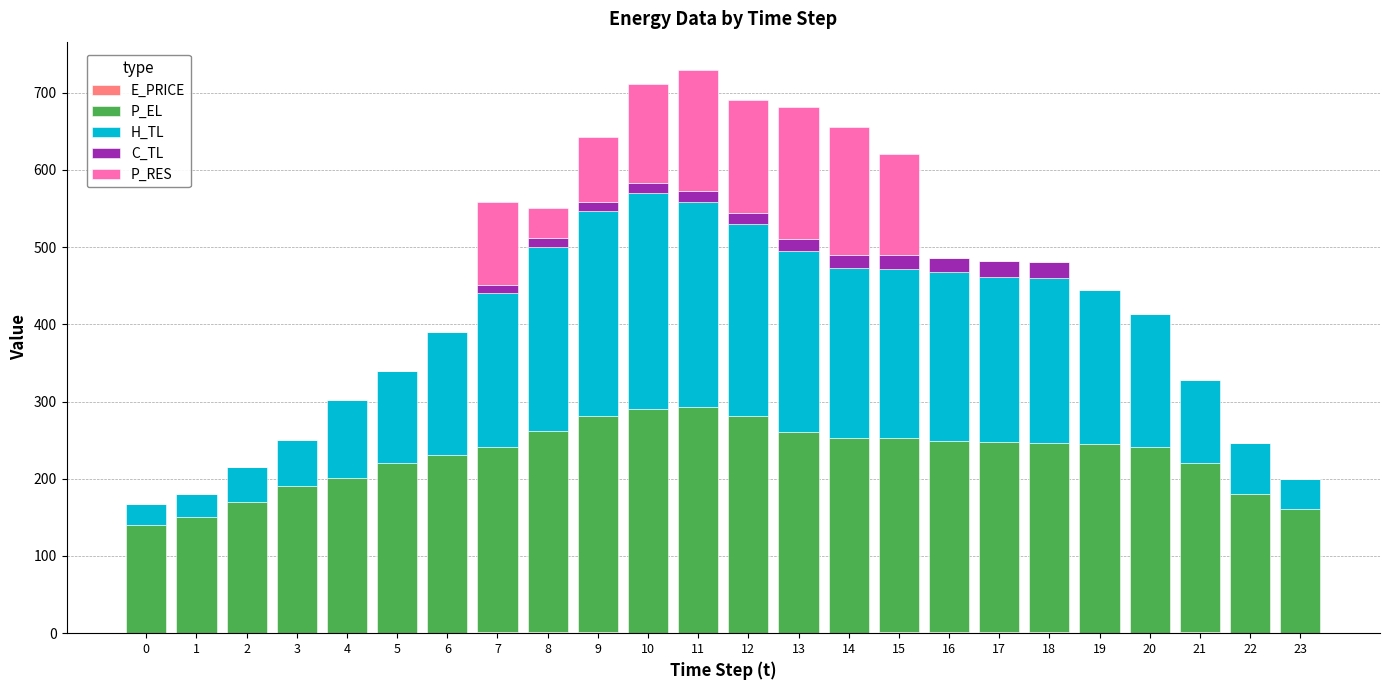

How many distinct data groups are displayed?

5